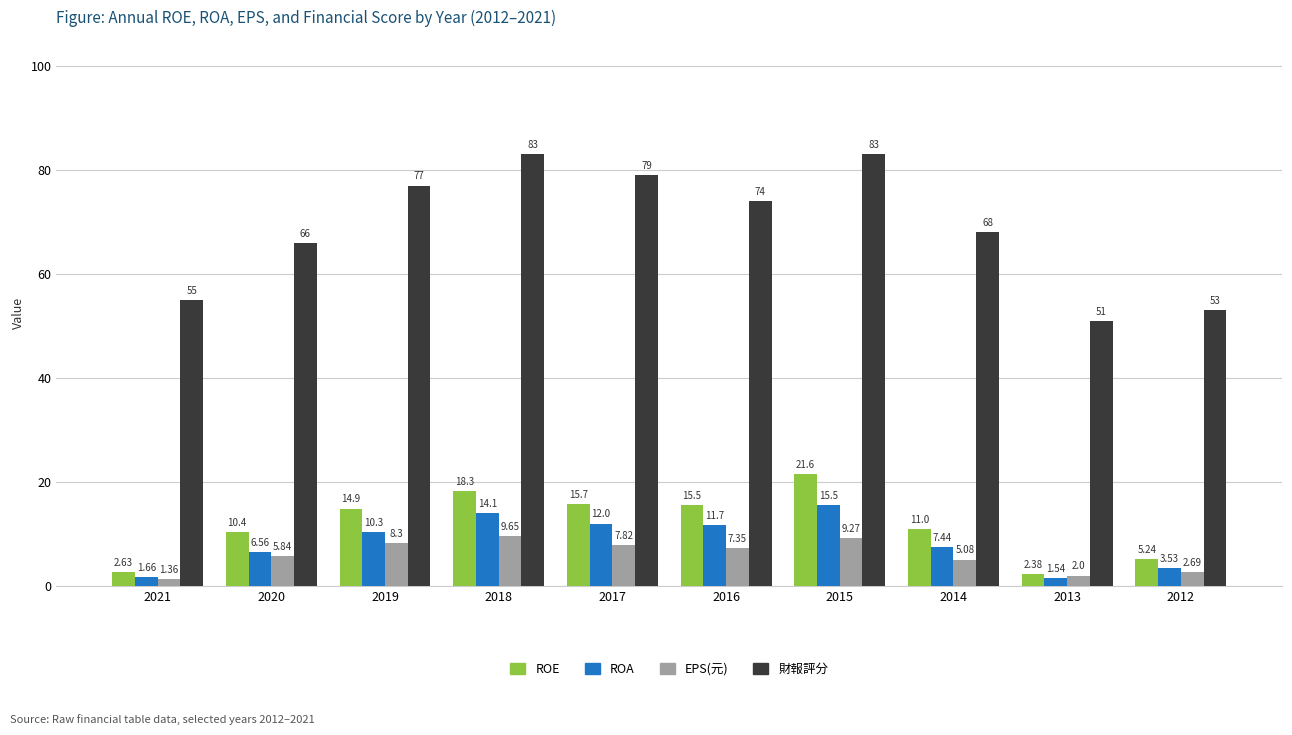

Which series changed the most between 2019 and 2017?

財報評分